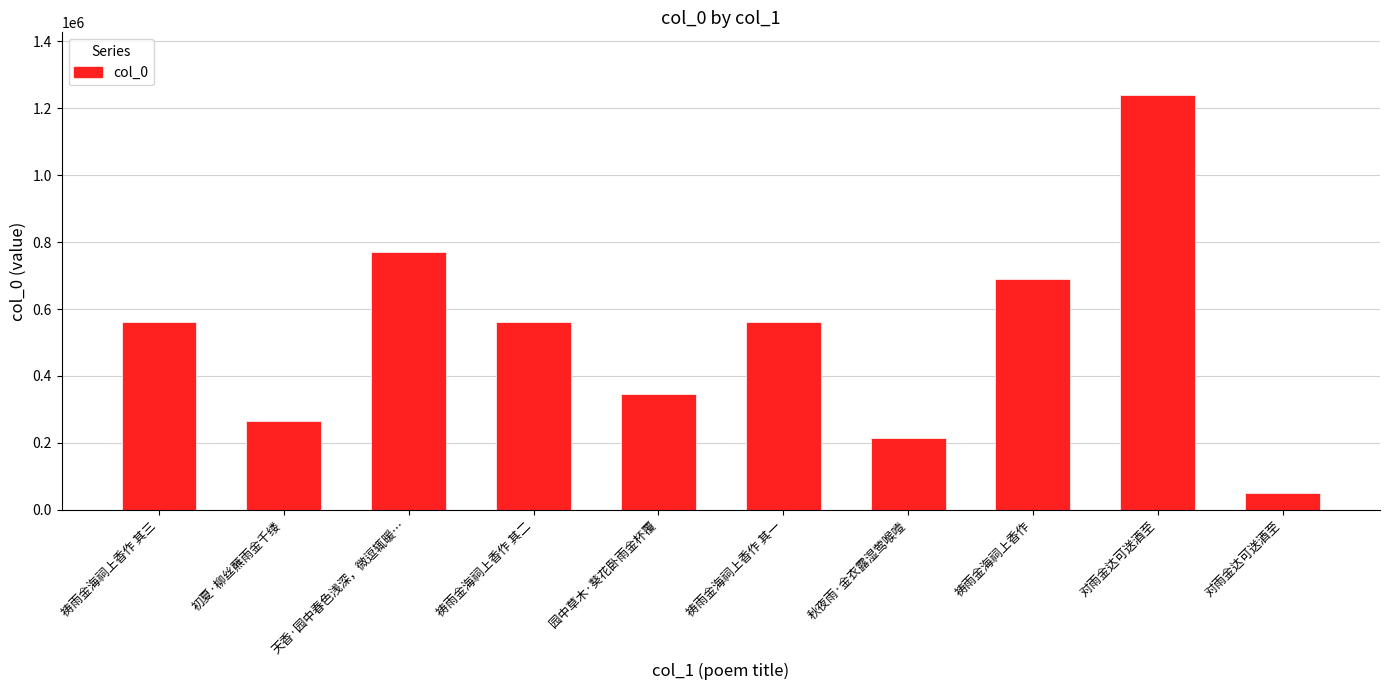

List the labels in order of value, smallest first.

对雨金达可送酒至, 秋夜雨·金衣露湿莺喉噎, 初夏·柳丝蘸雨金千缕, 园中草木·葵花卧雨金杯覆, 祷雨金海祠上香作 其一, 祷雨金海祠上香作 其二, 祷雨金海祠上香作 其三, 祷雨金海祠上香作, 天香·园中春色浅深，微逗辄暖…, 对雨金达可送酒至